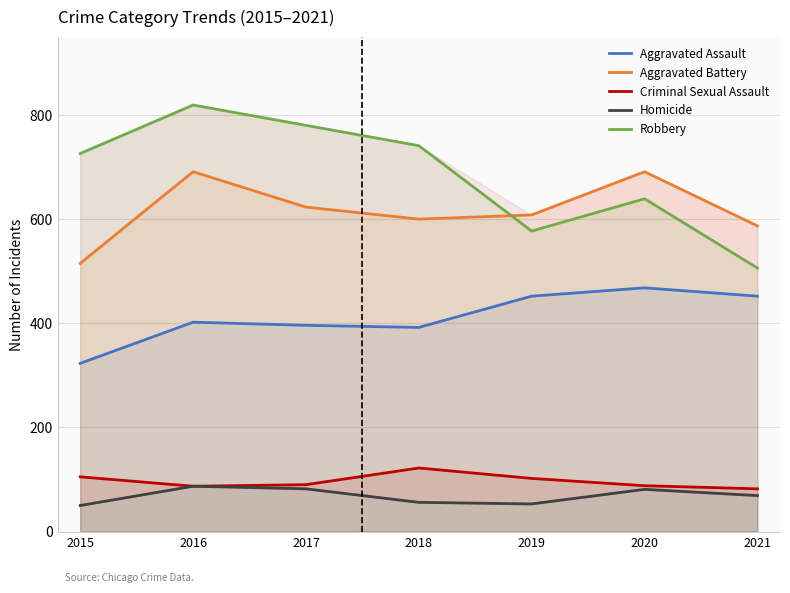

True or false: Homicide and Robbery cross at least once.

False